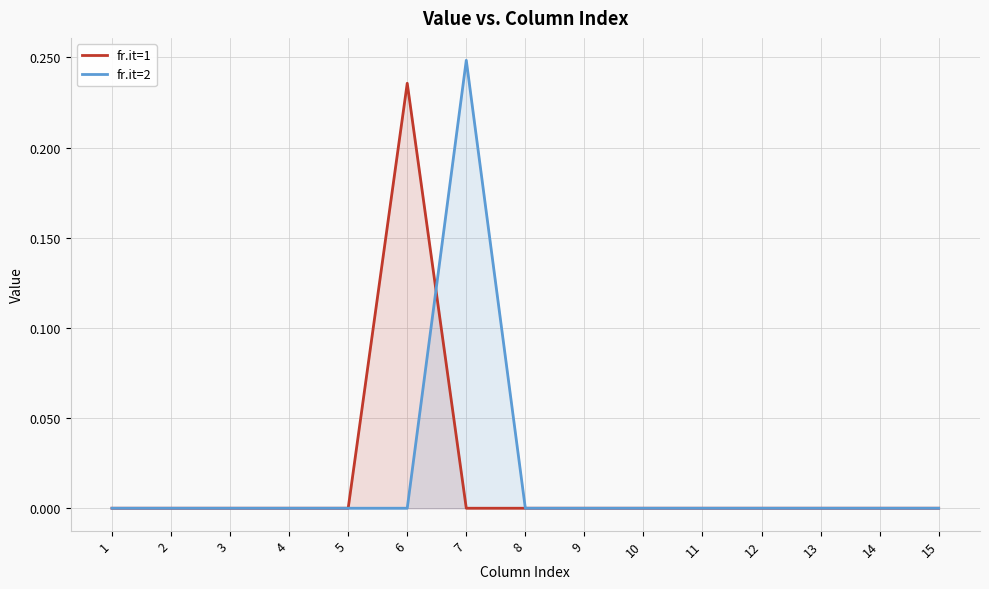

Which has a higher value, 15 or 12?

15